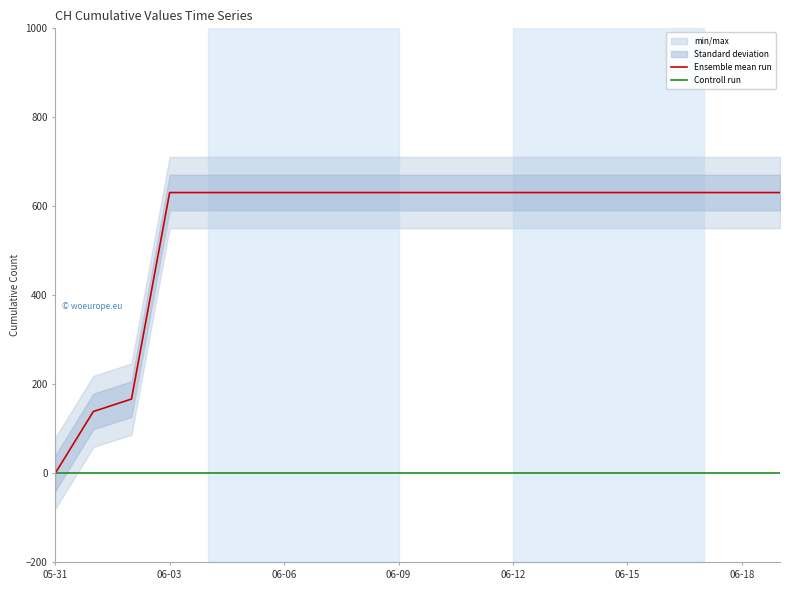

What is the highest value of the Ensemble mean run series?

631